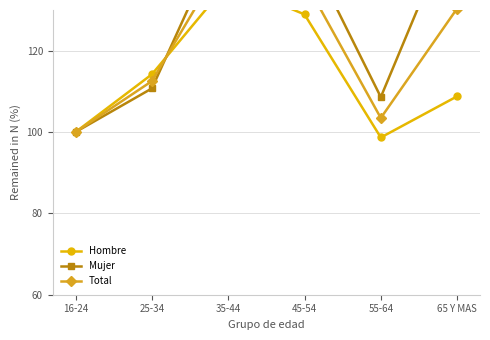

Where is Hombre nearest to the value 117?

25-34